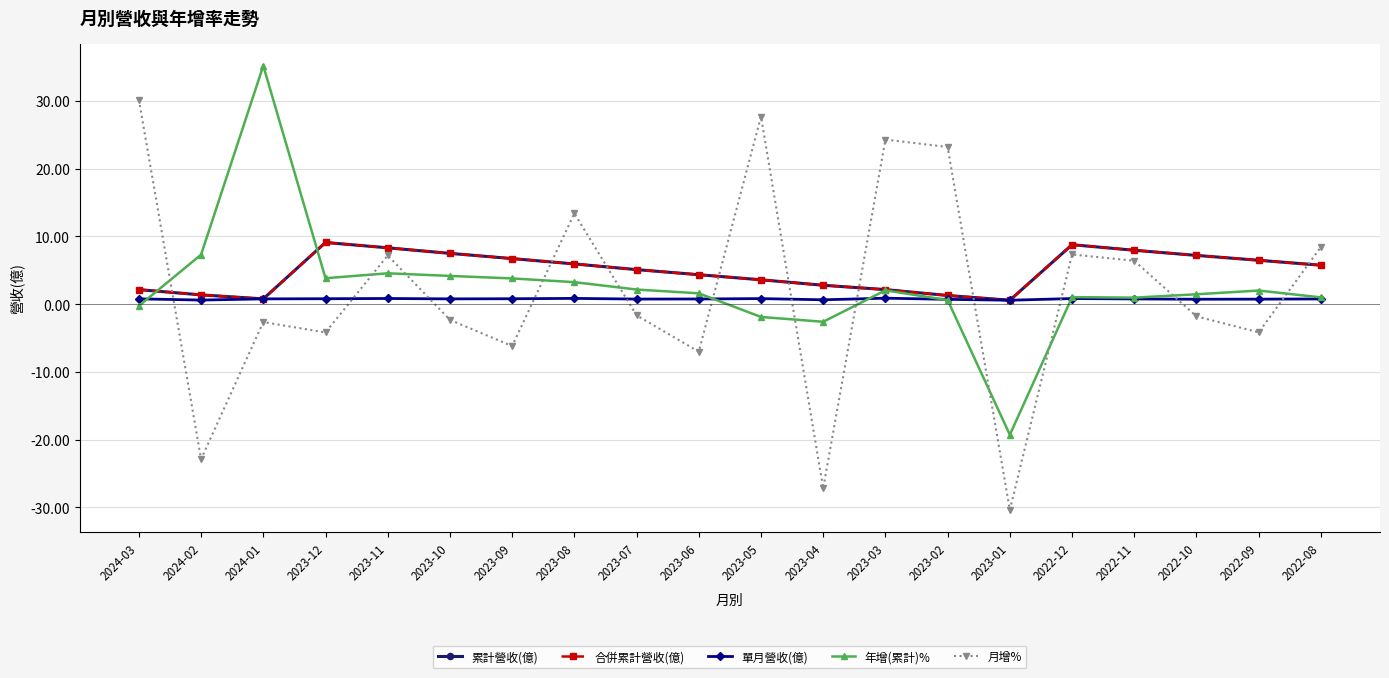

Which series has the largest total across all categories?

累計營收(億)